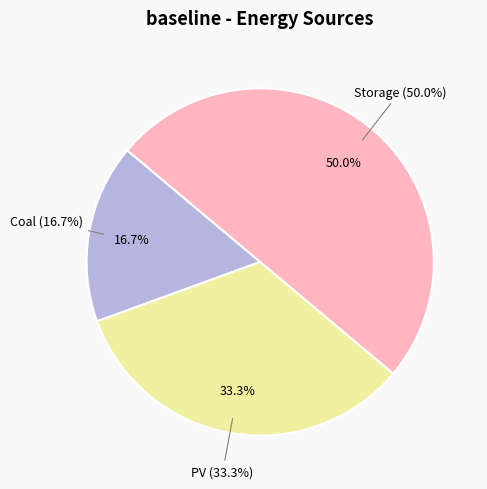

What percentage is the Coal slice, to the nearest percent?

17%